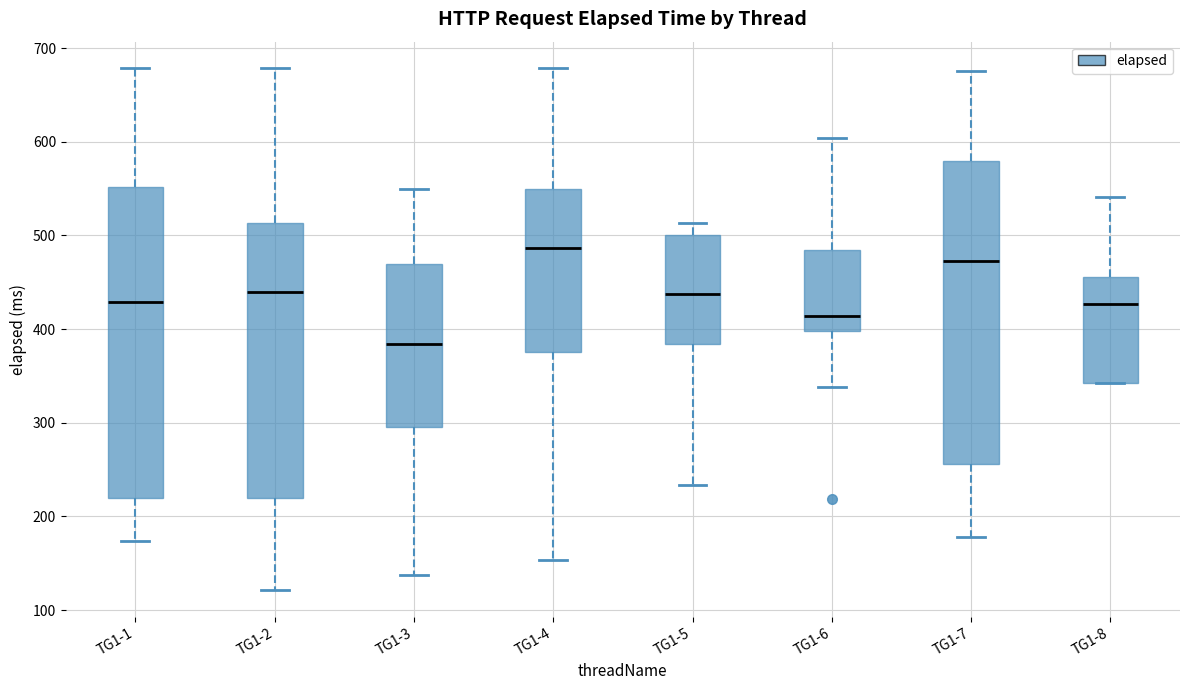

Reading left to right, read every box against the y-axis: the position of its median line, the range the box covers, and the ends of its whiskers. The values are not printed on the chart, so give them approximately, as read against the axis.

TG1-1: median 430, box 220 to 550, whiskers 170 to 680
TG1-2: median 440, box 220 to 510, whiskers 120 to 680
TG1-3: median 380, box 300 to 470, whiskers 140 to 550
TG1-4: median 490, box 380 to 550, whiskers 150 to 680
TG1-5: median 440, box 380 to 500, whiskers 230 to 510
TG1-6: median 410, box 400 to 490, whiskers 340 to 600
TG1-7: median 470, box 260 to 580, whiskers 180 to 680
TG1-8: median 430, box 340 to 460, whiskers 340 to 540